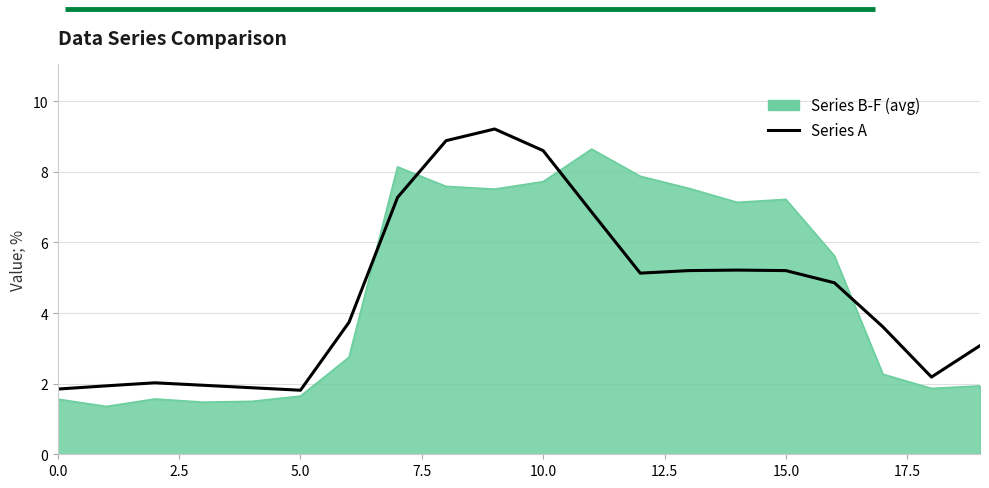

Rank the series by their maximum value, from highest to lowest.

Series A, Series B-F (avg)